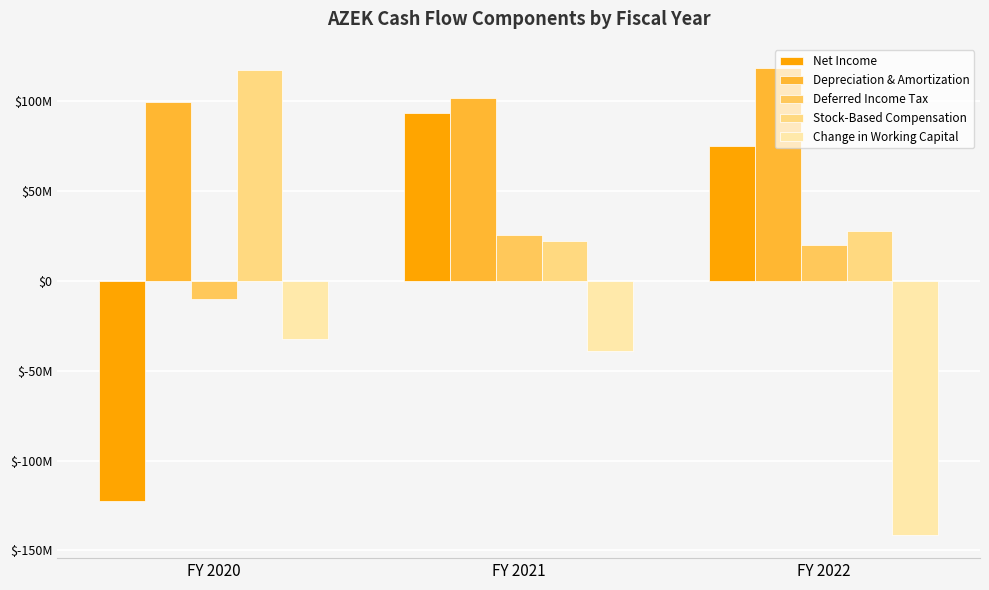

Does the chart contain any negative values?

Yes